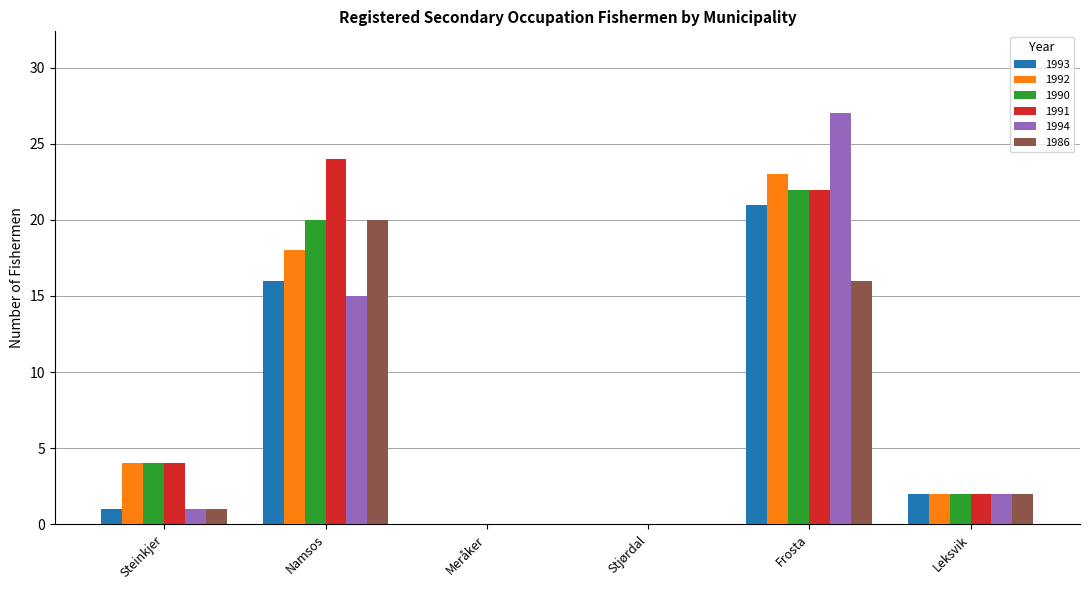

What is the total value across all series at Steinkjer?

15